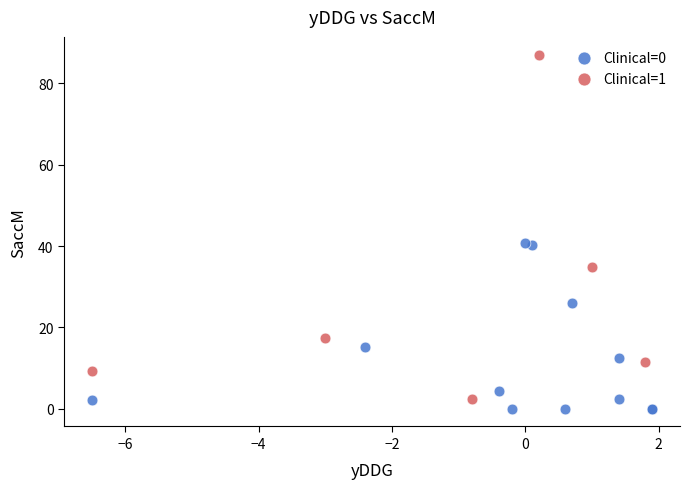

Which series contains the highest Y value?

Clinical=1